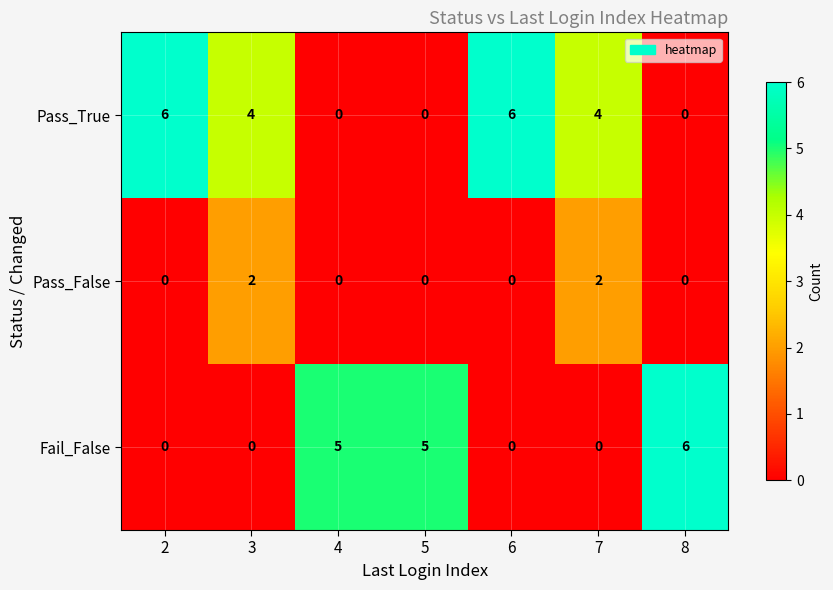

Which series has the largest total across all categories?

Pass_True